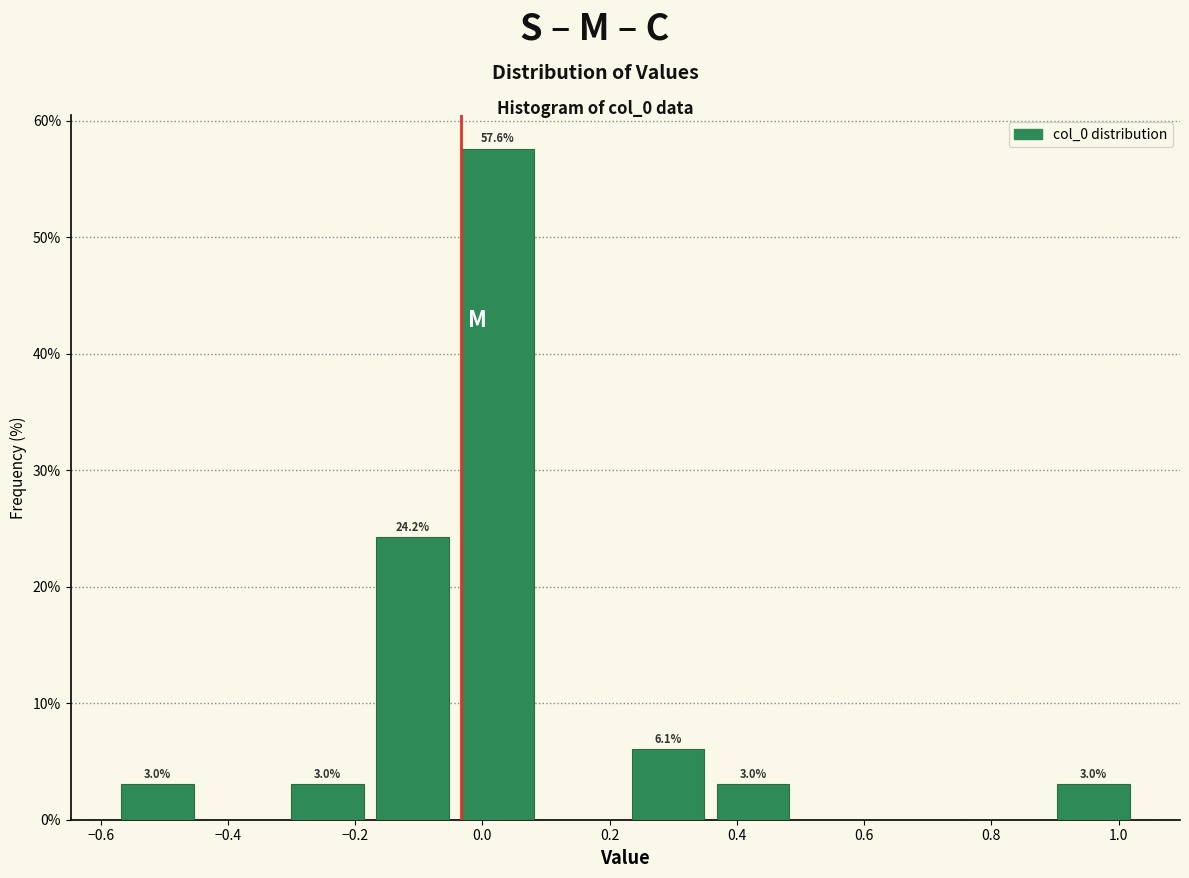

Which range on the x-axis has the tallest bar?

-0.04 to 0.10